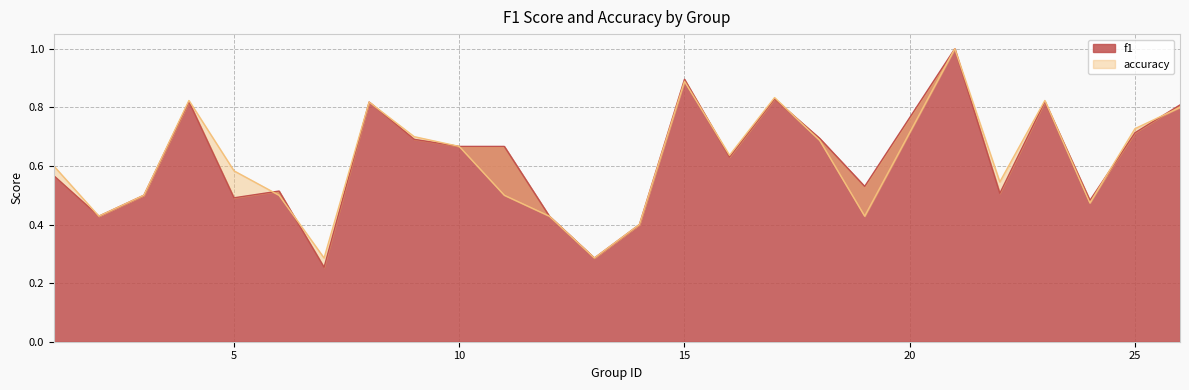

What is the average value of the f1 series?

0.6